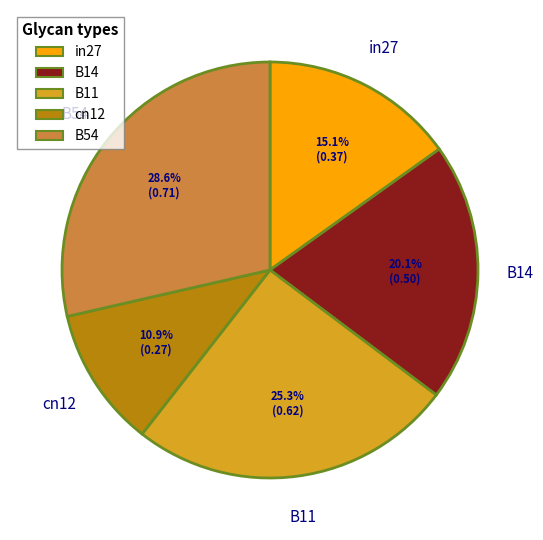

Is it true that B11 is 25% of the pie?

True